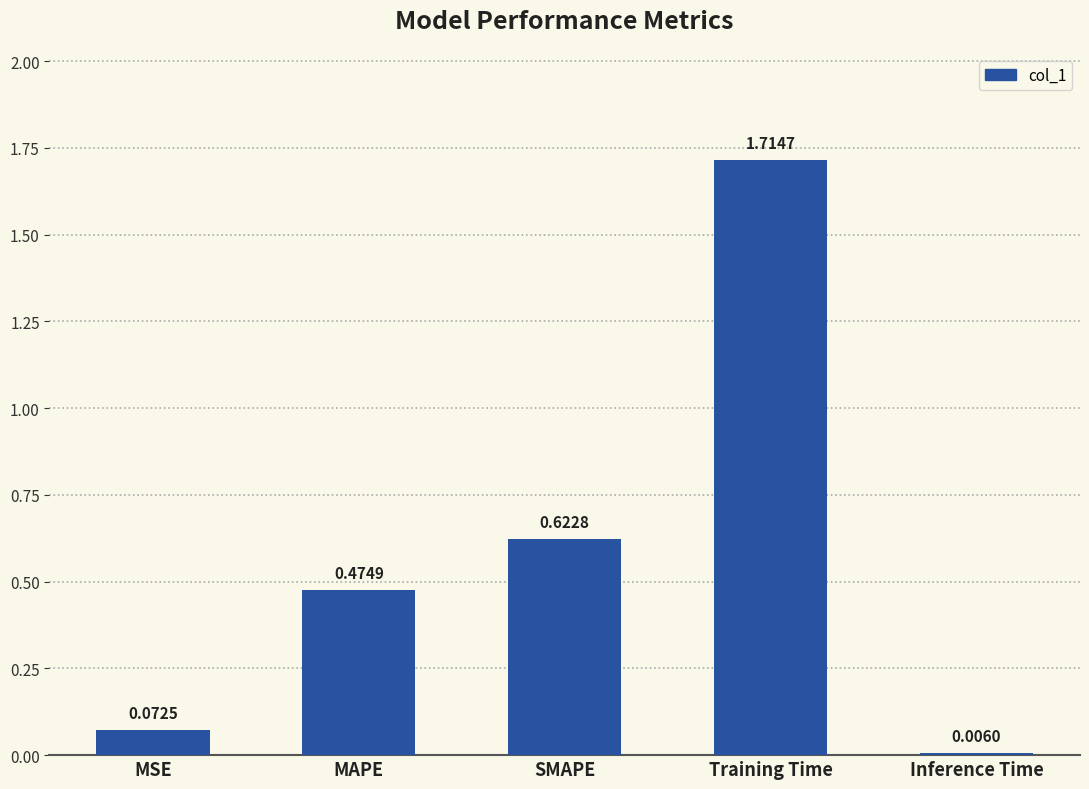

How many categories are shown in the chart?

5